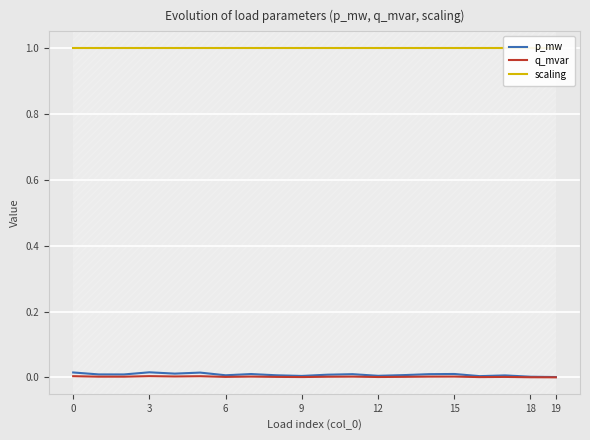

What are all the series names shown in the legend?

p_mw, q_mvar, scaling